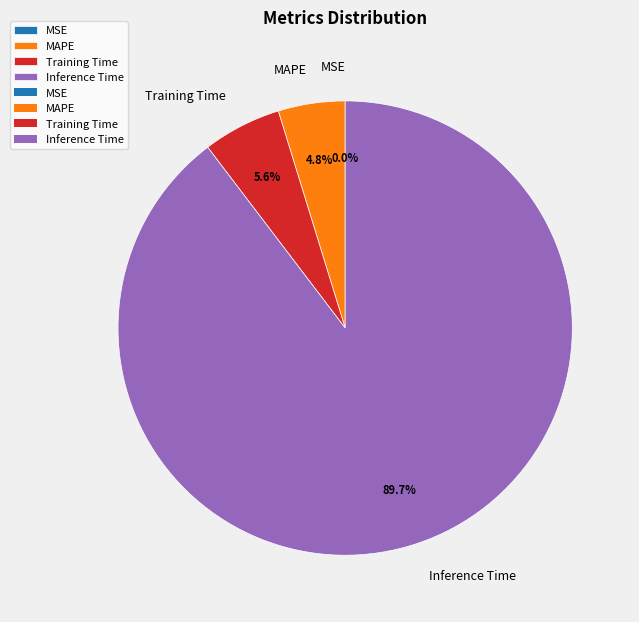

True or false: Inference Time accounts for 90% of the total.

True